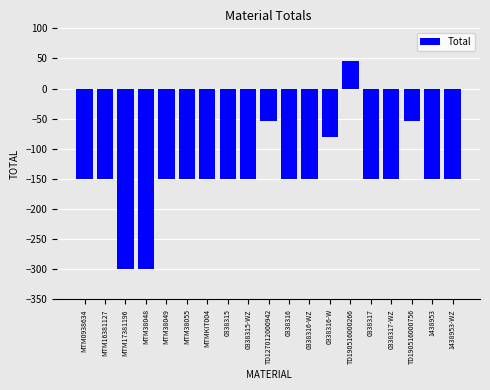

At which label does the data first exceed -150?

TD127012000942